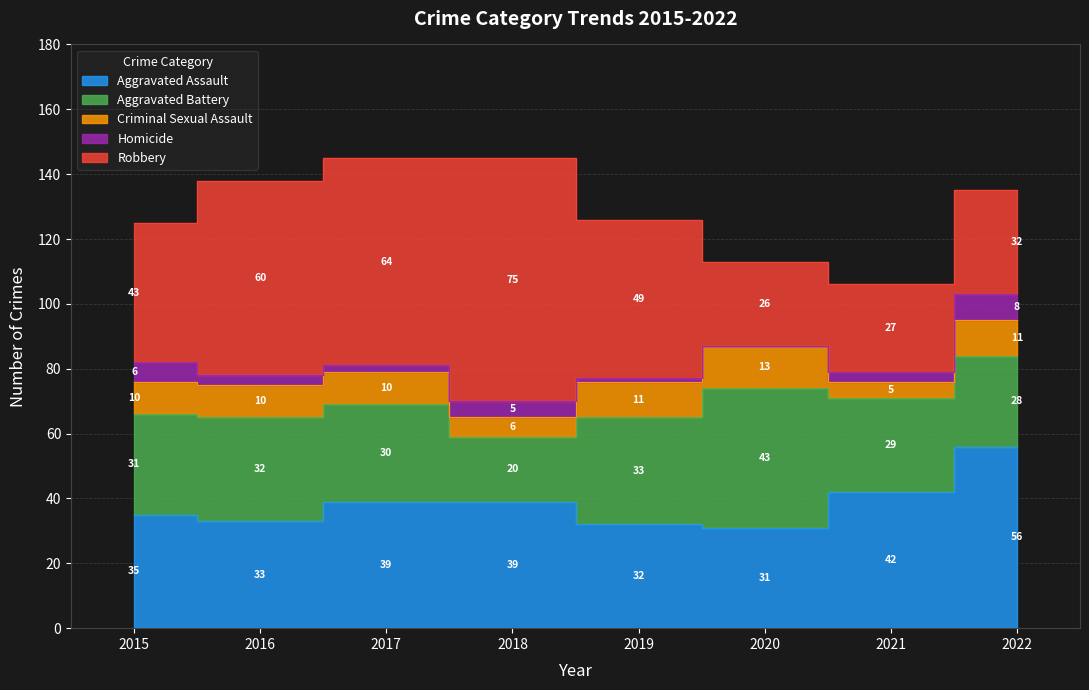

At which category is the sum across all series the highest?

2017